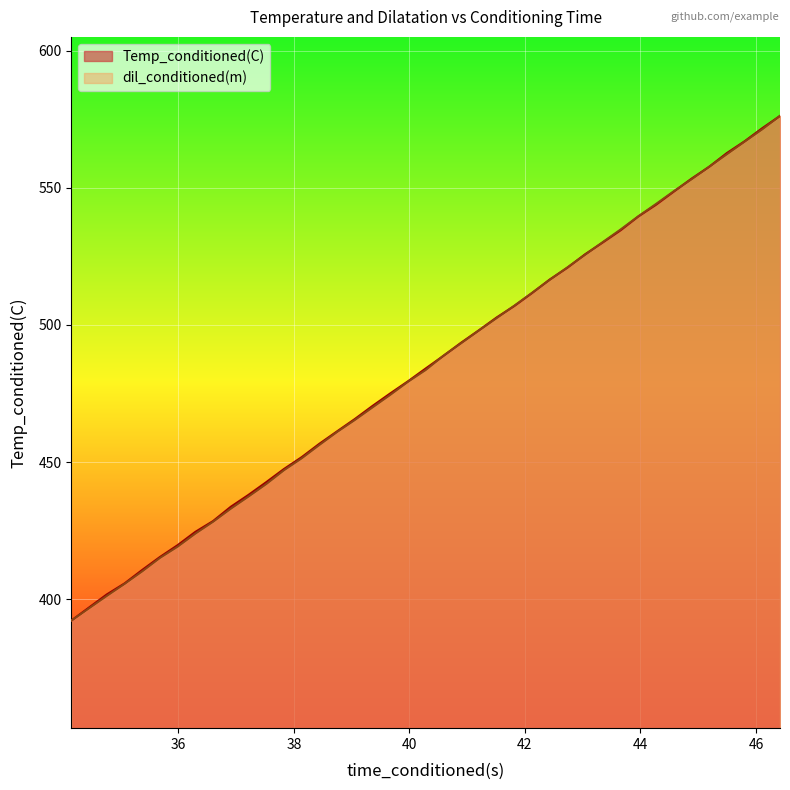

What are all the series names shown in the legend?

Temp_conditioned(C), dil_conditioned(m)